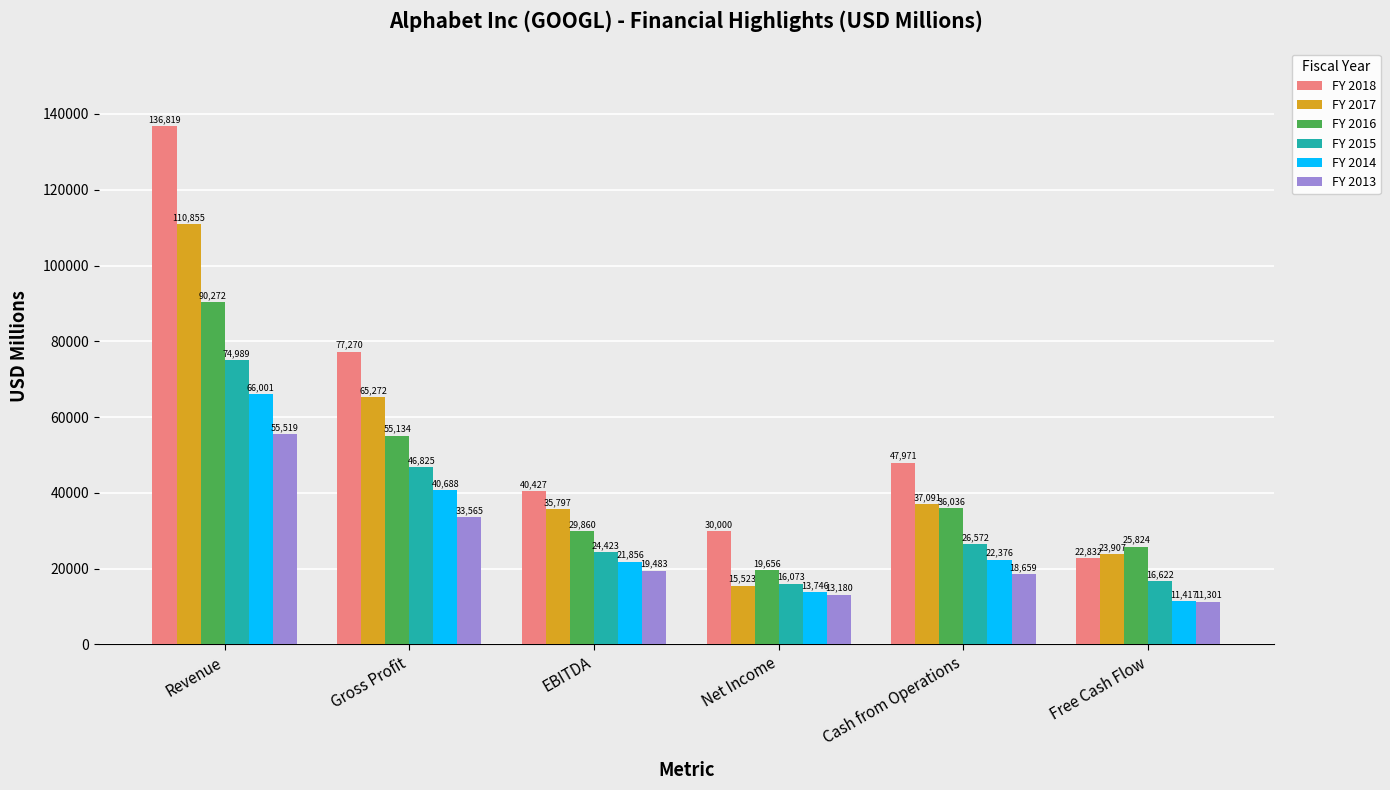

Which category has the highest value across all series?

Revenue